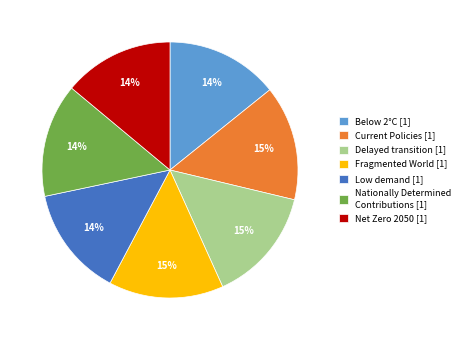

To the nearest percent, what is the average slice percentage?

14%